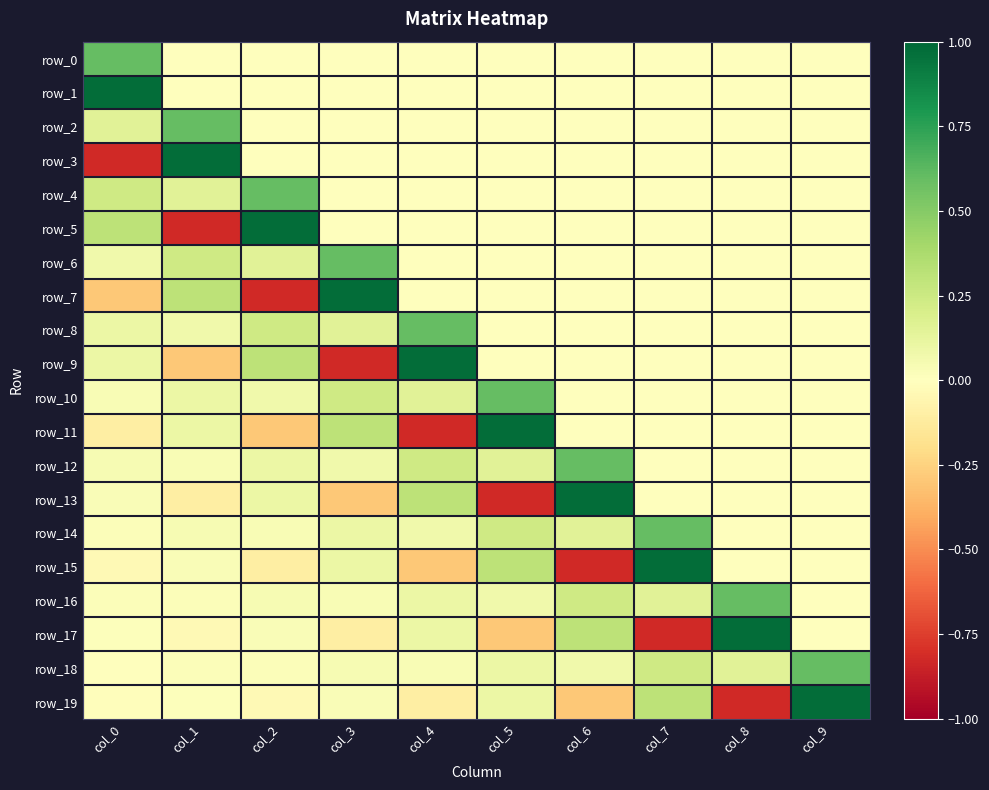

Is the value of row_2 at col_8 greater than the value of row_9 at col_2?

No